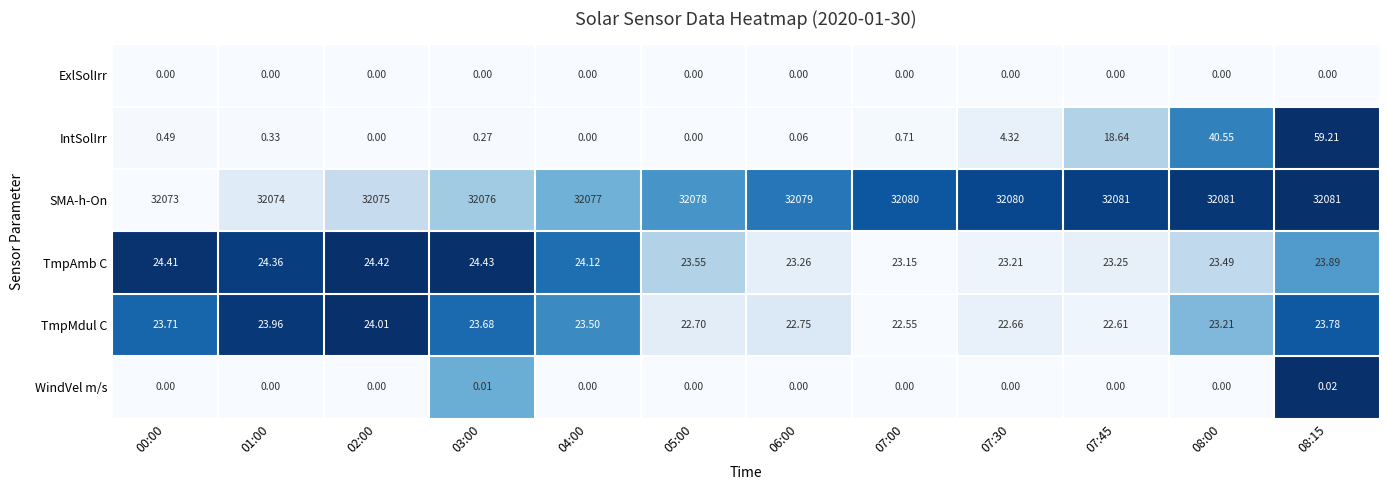

Is the value of ExlSolIrr at 08:00 greater than the value of IntSolIrr at 01:00?

No